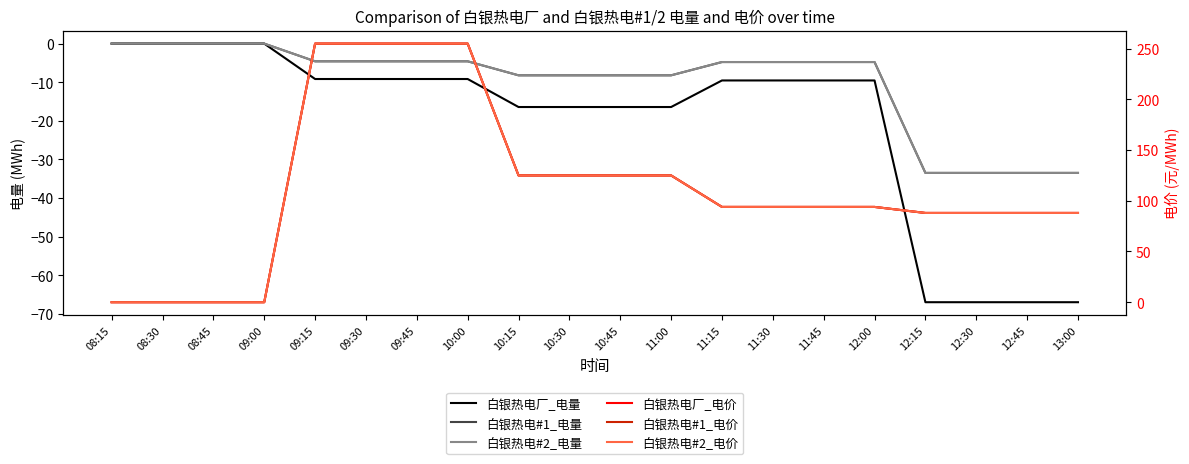

What is the average value of the 白银热电#1_电量 series?

-10.2